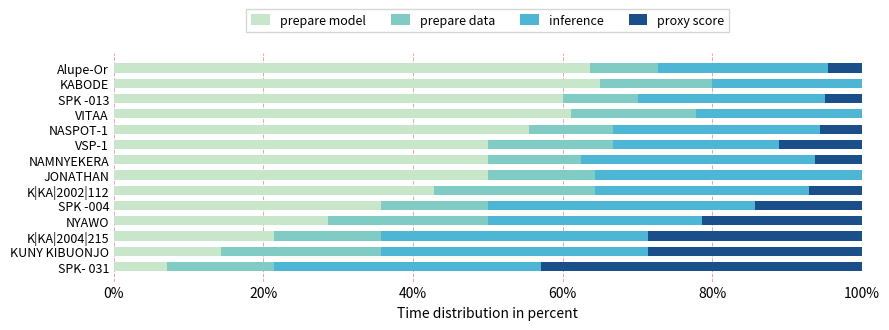

What is the highest value of the prepare model series?

65.0